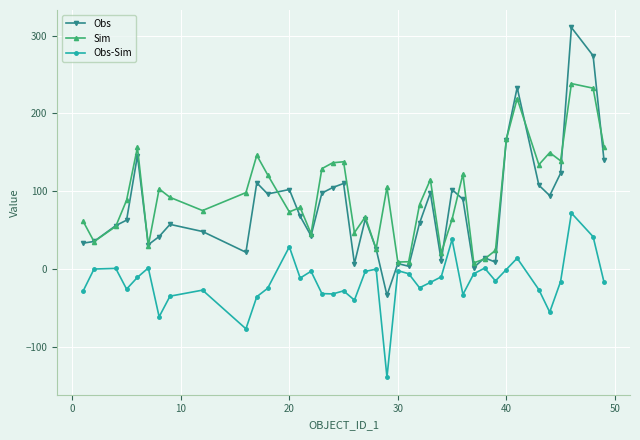

What are all the series names shown in the legend?

Obs, Sim, Obs-Sim